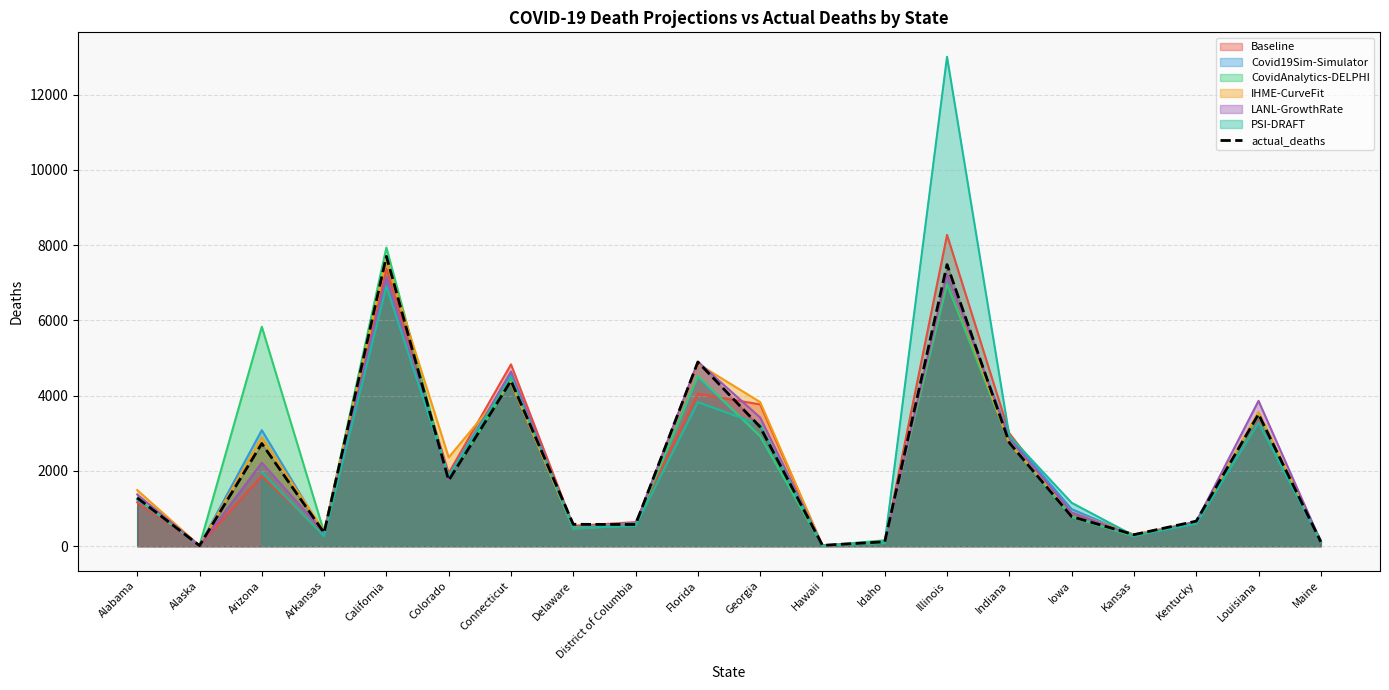

Which has a higher value, Georgia or Delaware?

Georgia